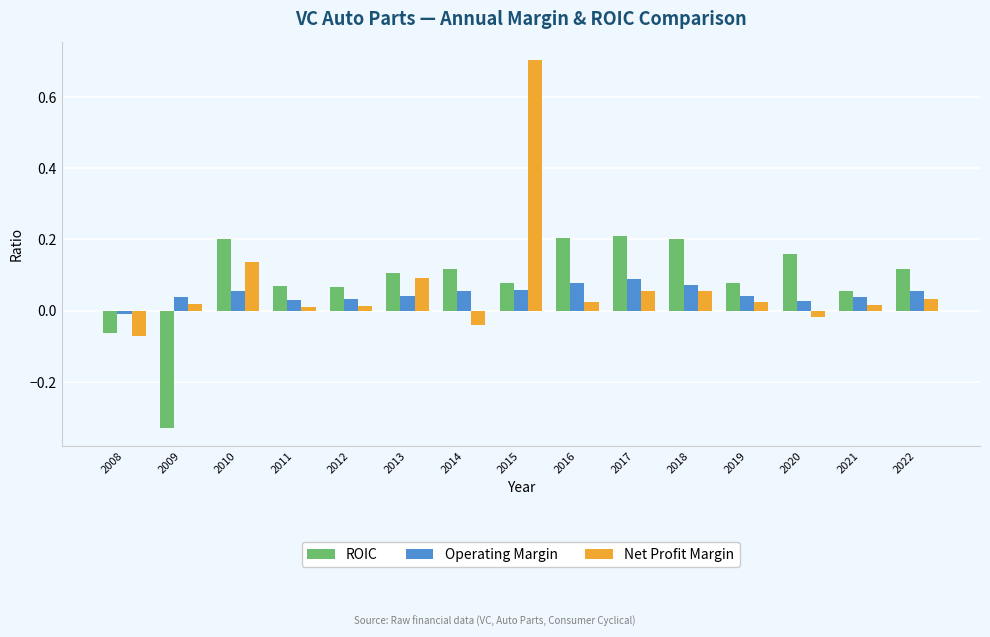

Is it true that ROIC equals -0.5 at 2009?

False